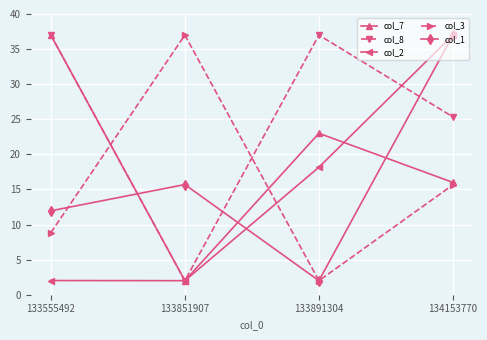

The value of col_7 at 133555492 is 37.0. True or false?

True